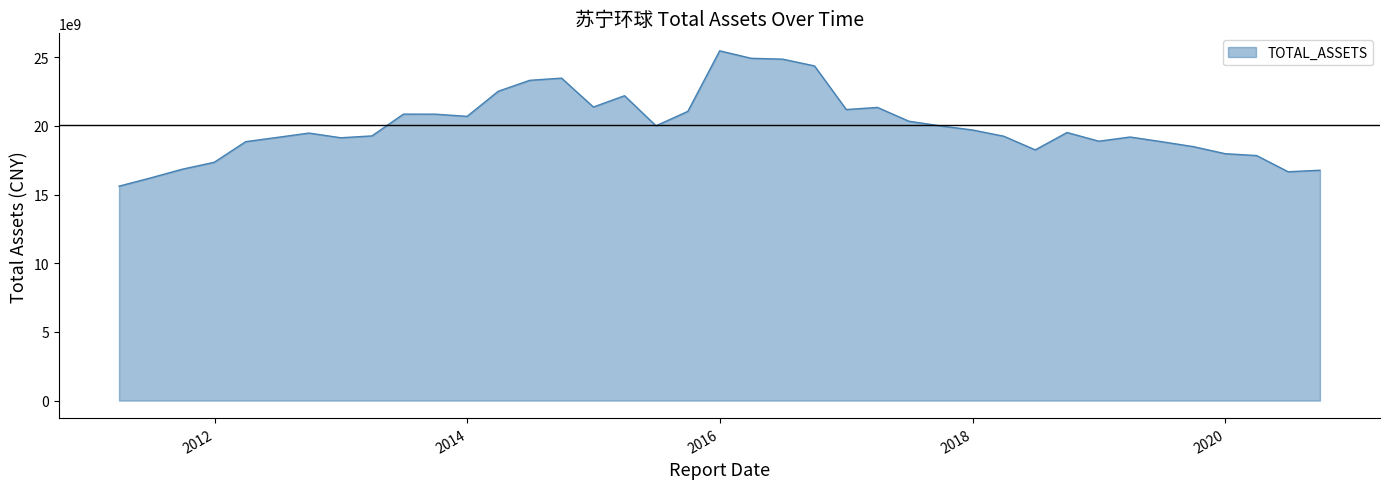

True or false: the data has more than 2 interior local peaks.

True